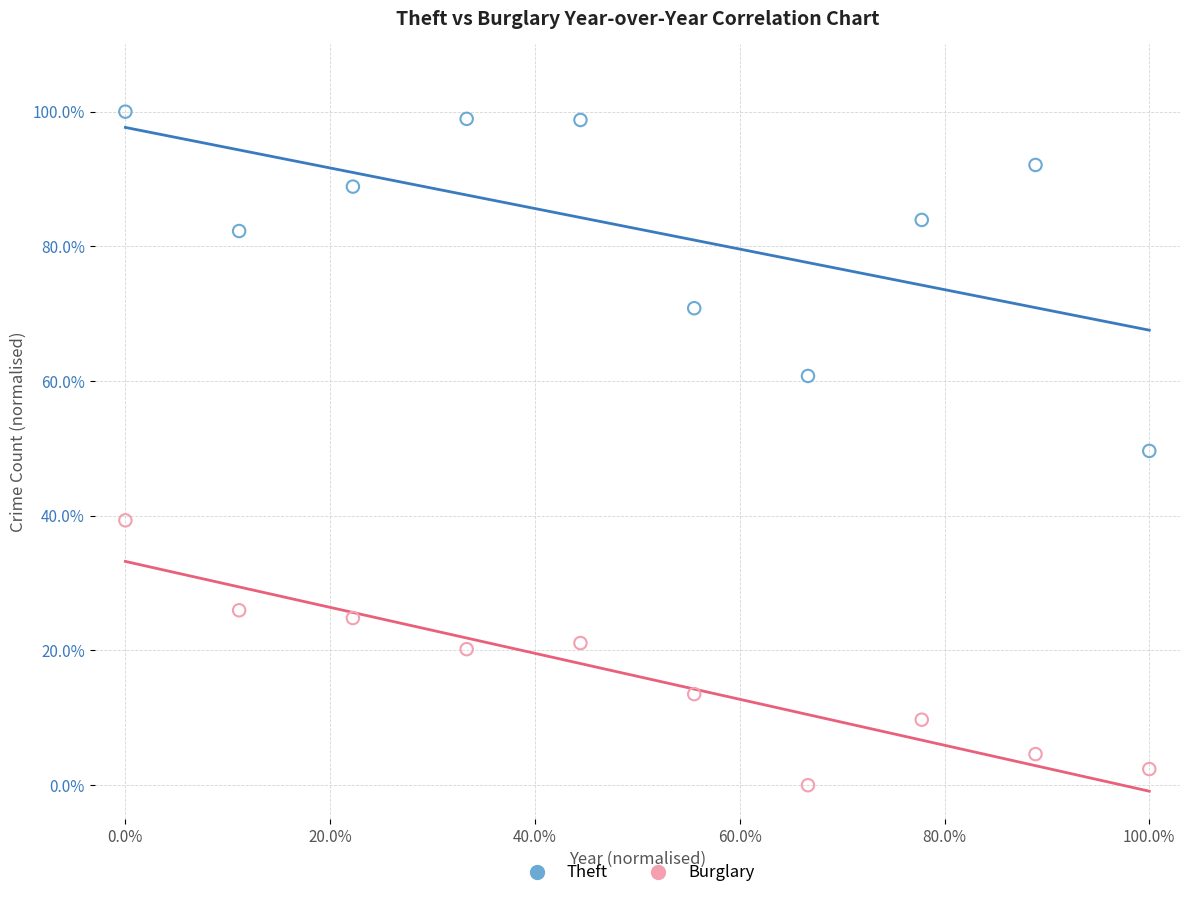

Which series has the widest spread of Y values?

Theft